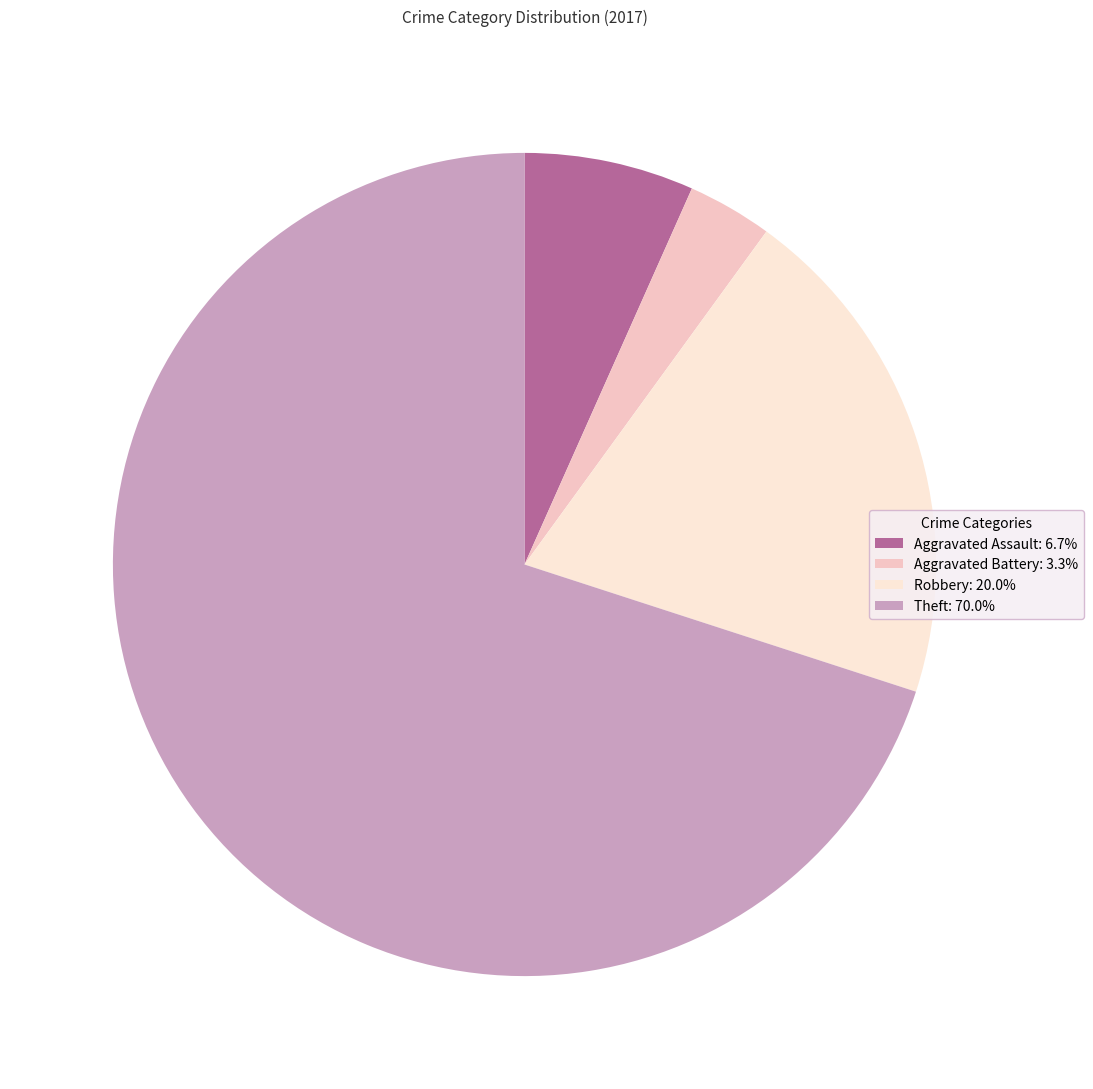

How many slices are in this pie chart?

4